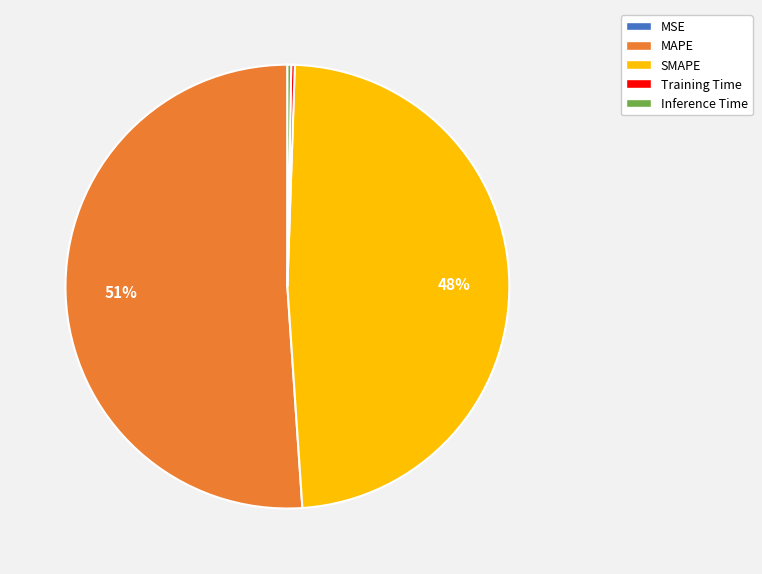

True or false: MAPE accounts for 51% of the total.

True